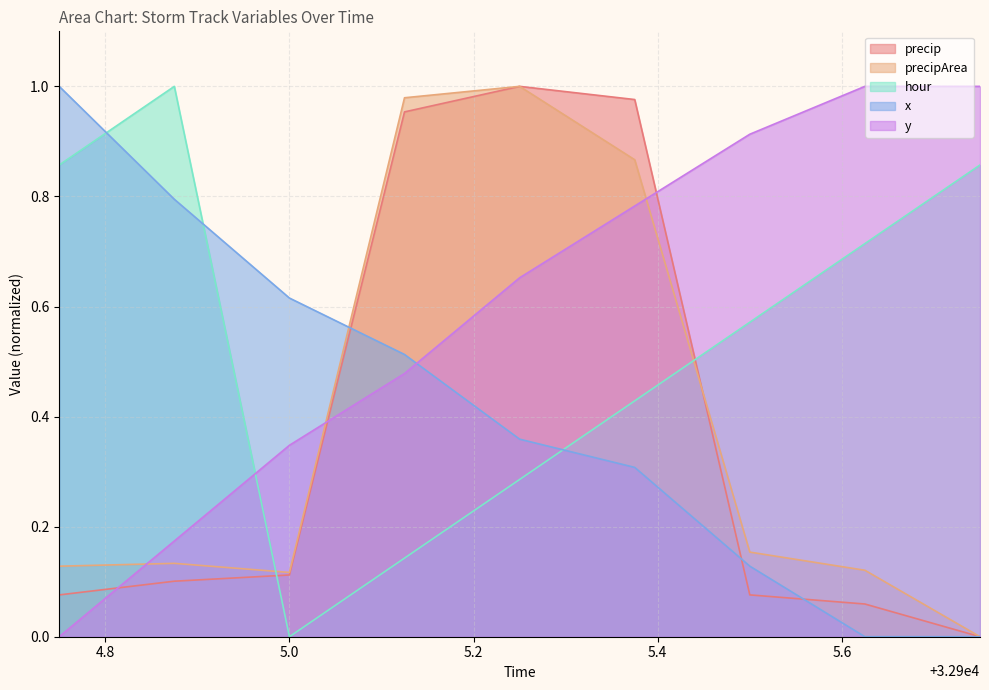

How many times do hour and x cross each other?

3